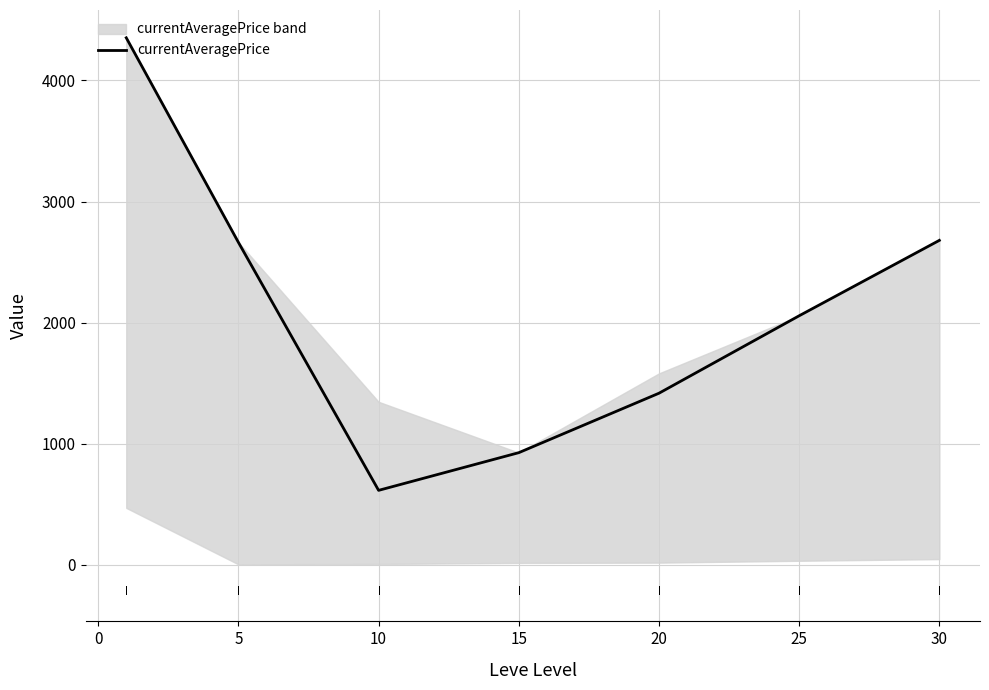

What is the maximum value for currentAveragePrice?

4352.8